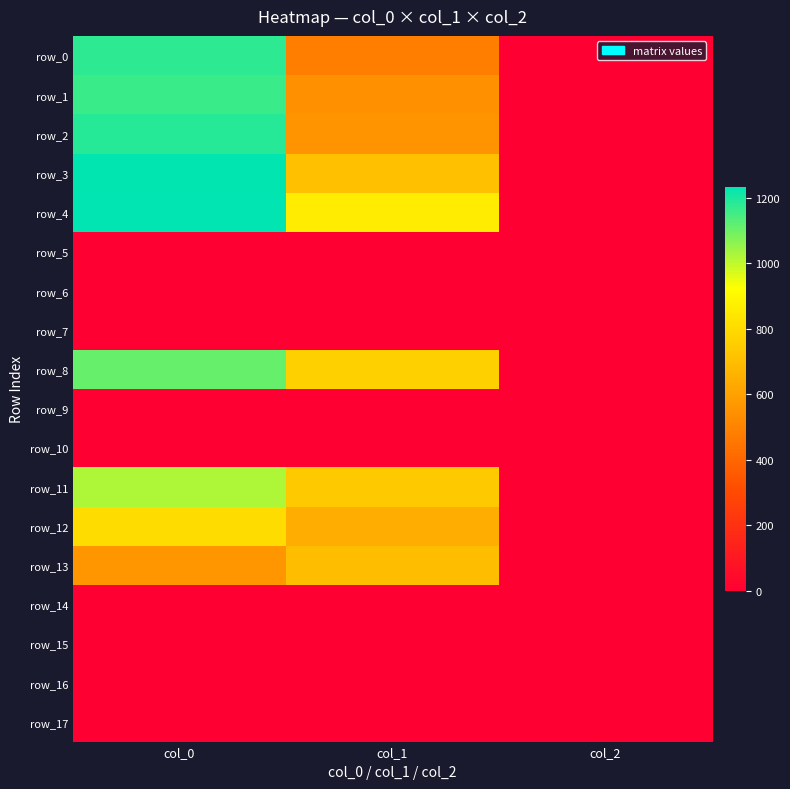

What is the lowest value of the row_11 series?

2.0